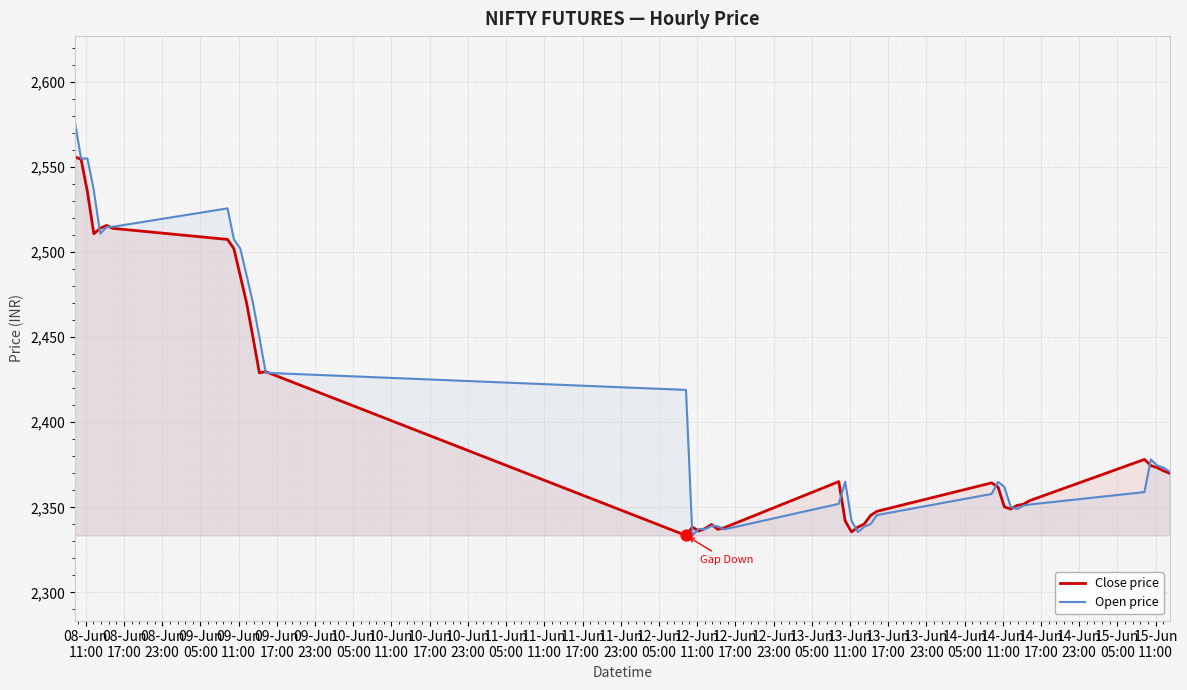

What is the lowest value of the Open price series?

2333.5